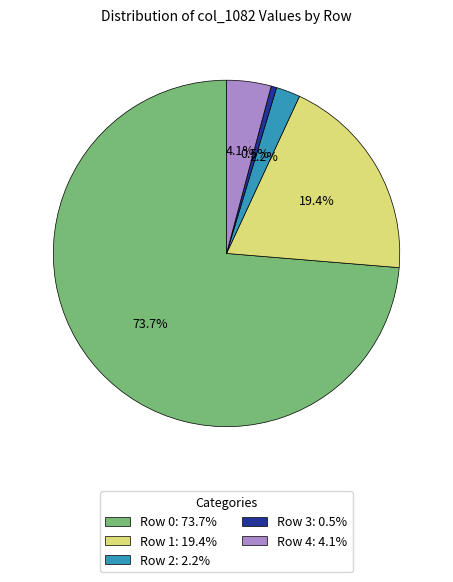

Does any single category account for the majority?

Yes